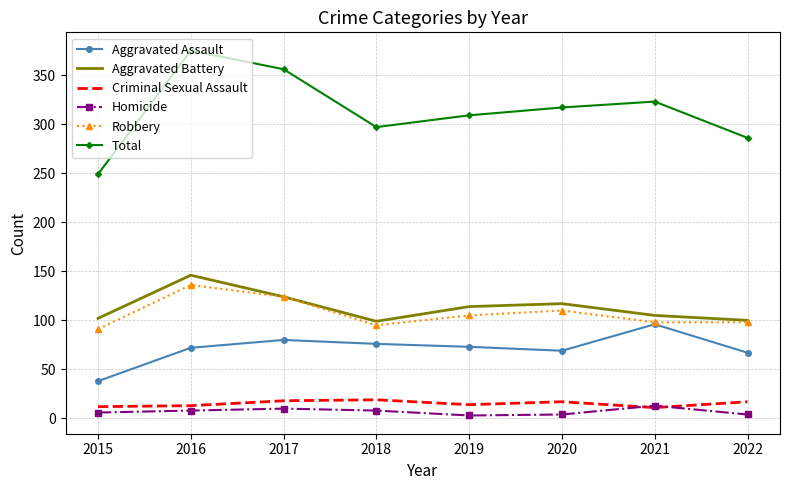

What is the sum of the Total values at 2018 and 2019?

606